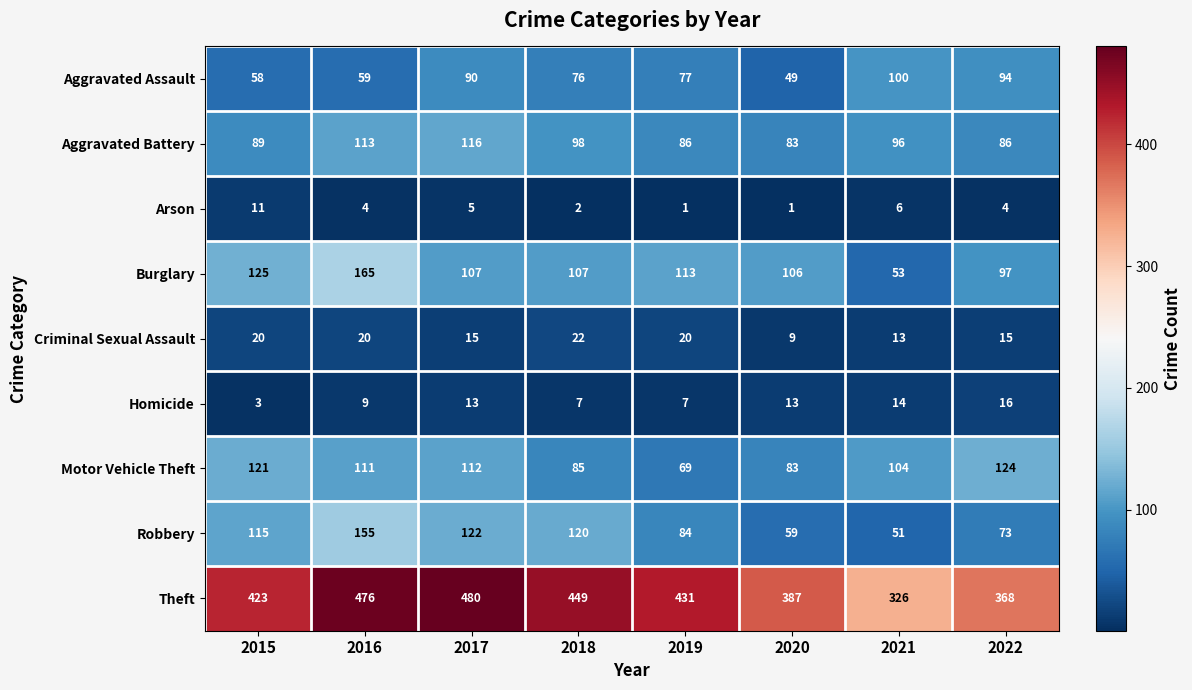

Between 2016 and 2018, which series saw the biggest shift?

Burglary